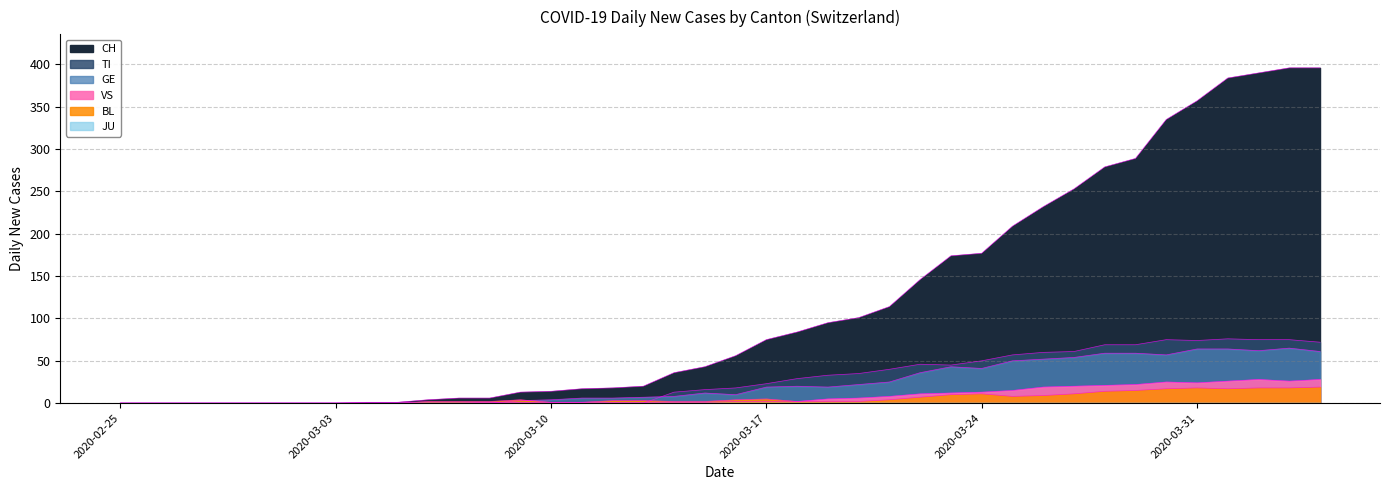

Does the chart have visible grid lines?

Yes